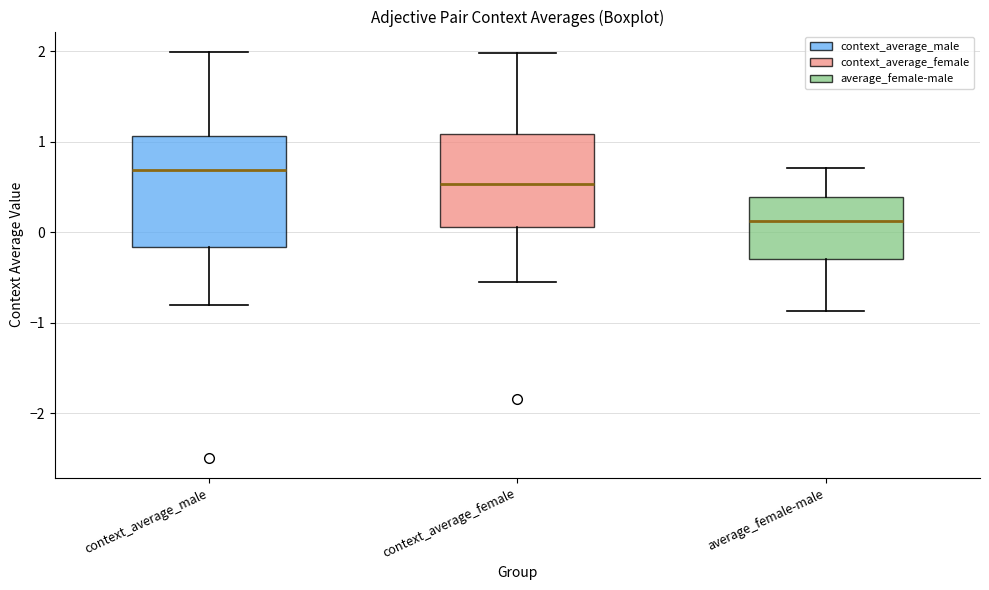

Where does the lower whisker of the box for context_average_male end on the y-axis? The values are not printed on the chart, so give them approximately, as read against the axis.

-0.8